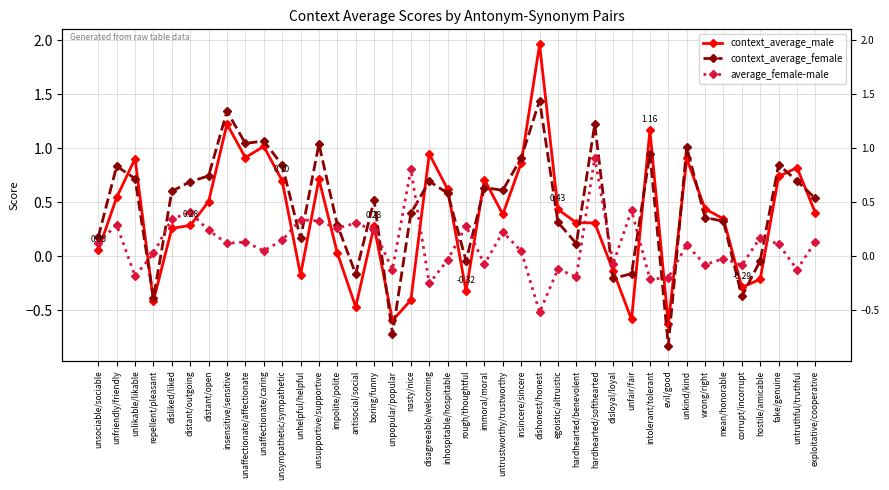

Which series changed the most between unfair/fair and fake/genuine?

context_average_male